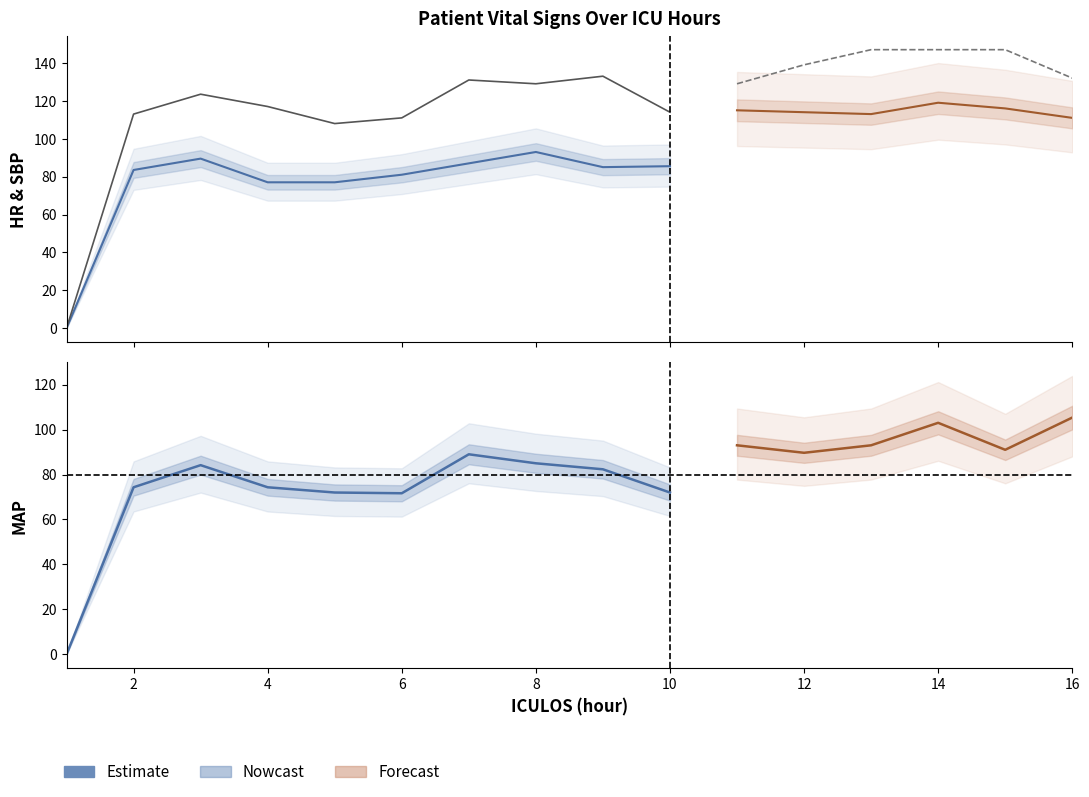

True or false: HR and SBP cross at least once.

False